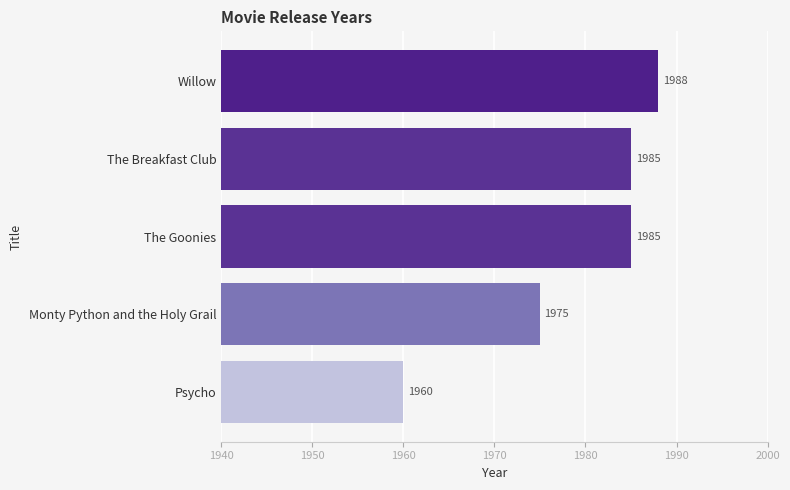

Reading bottom to top, what are all the values shown in this chart?

1960	1975	1985	1985	1988